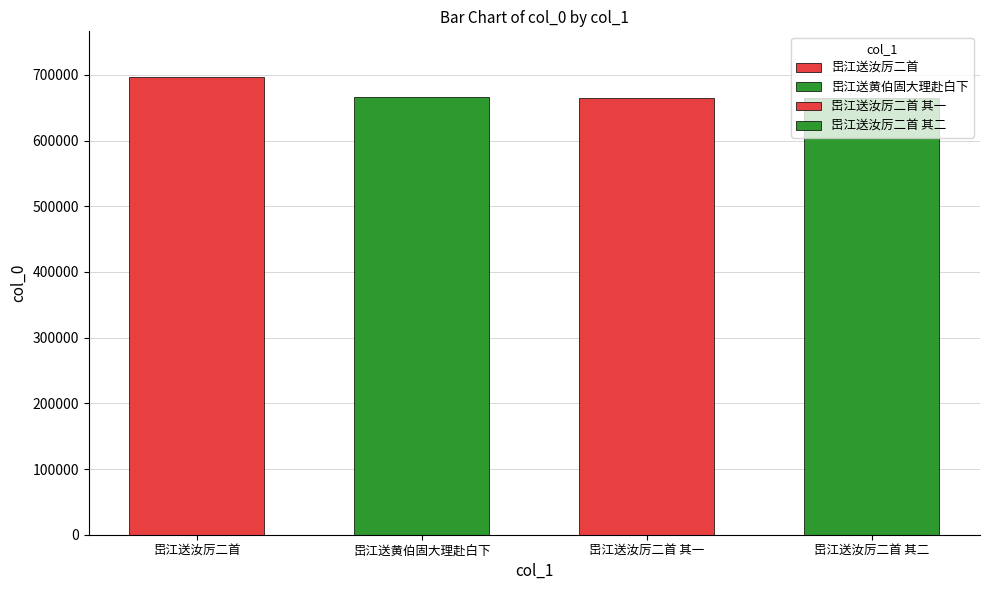

True or false: the data shows 696692 at 岊江送汝厉二首.

True